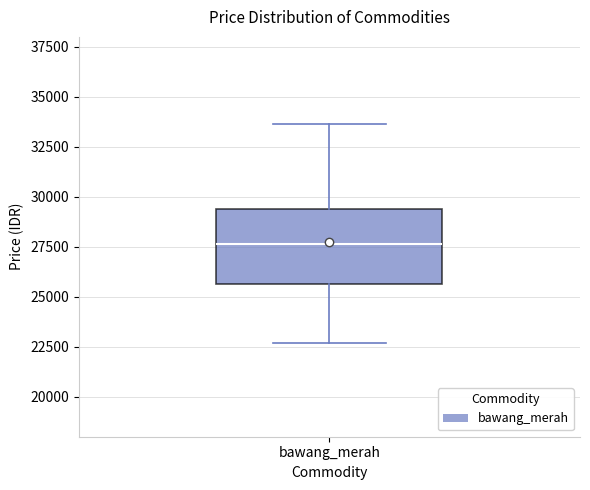

Where does the median line of the box for bawang_merah sit on the y-axis? The values are not printed on the chart, so give them approximately, as read against the axis.

27500